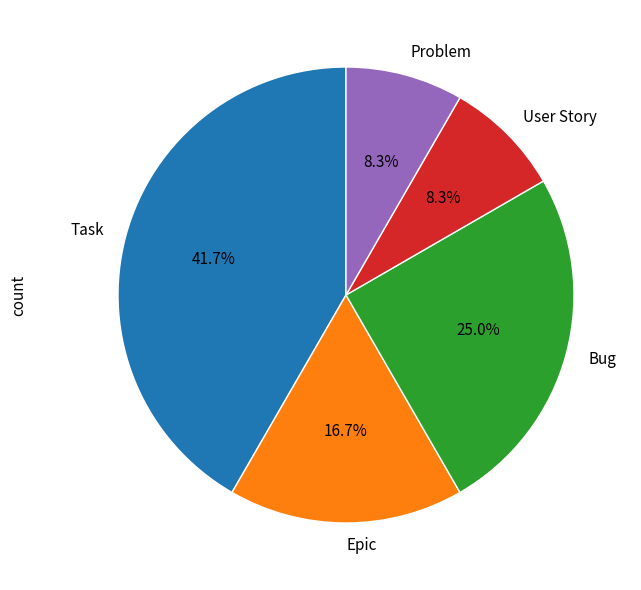

Between Epic and Problem, which is larger?

Epic